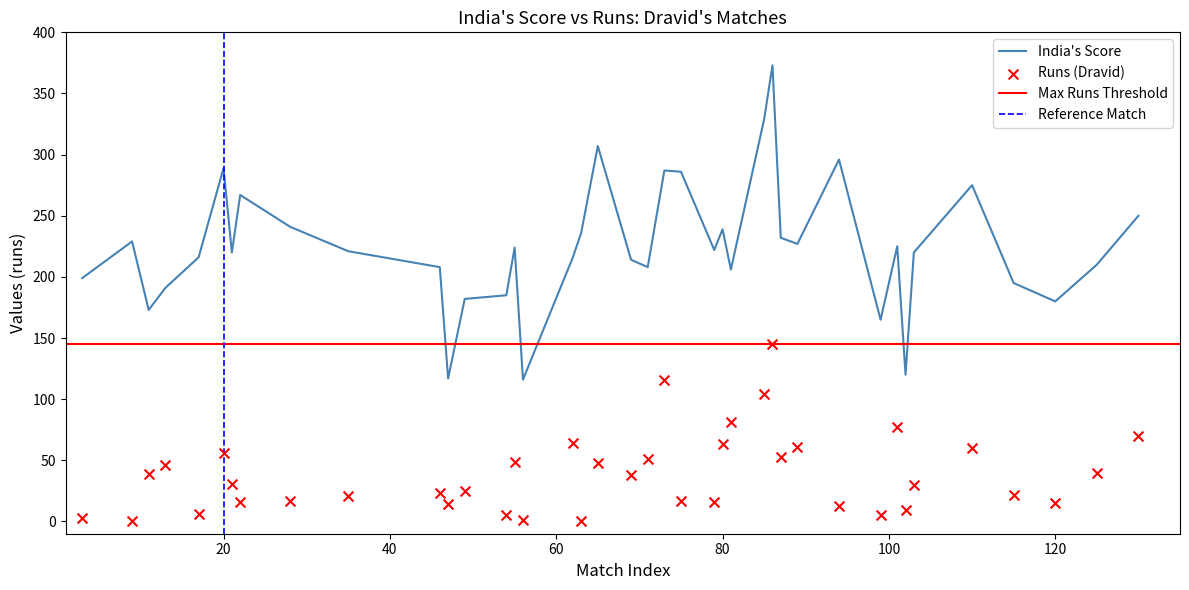

Which series has the largest Y range (max minus min)?

India's Score